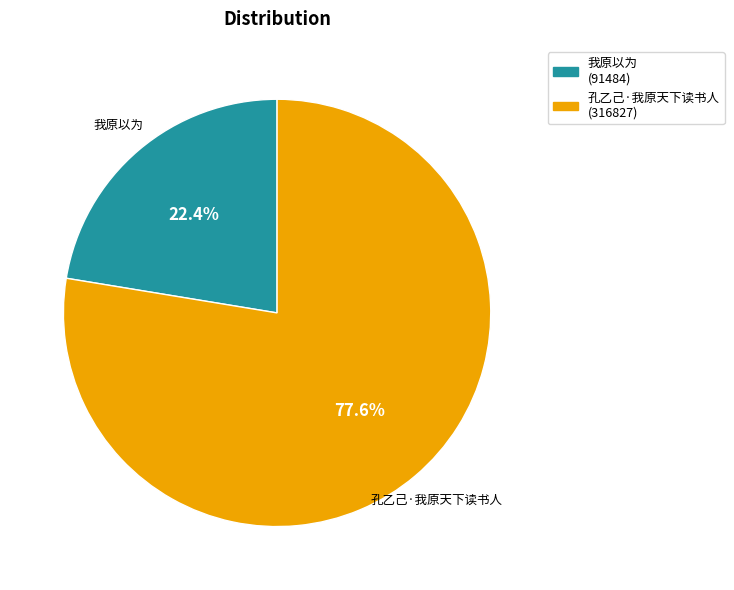

What portion of the pie excludes 我原以为?

77.6%